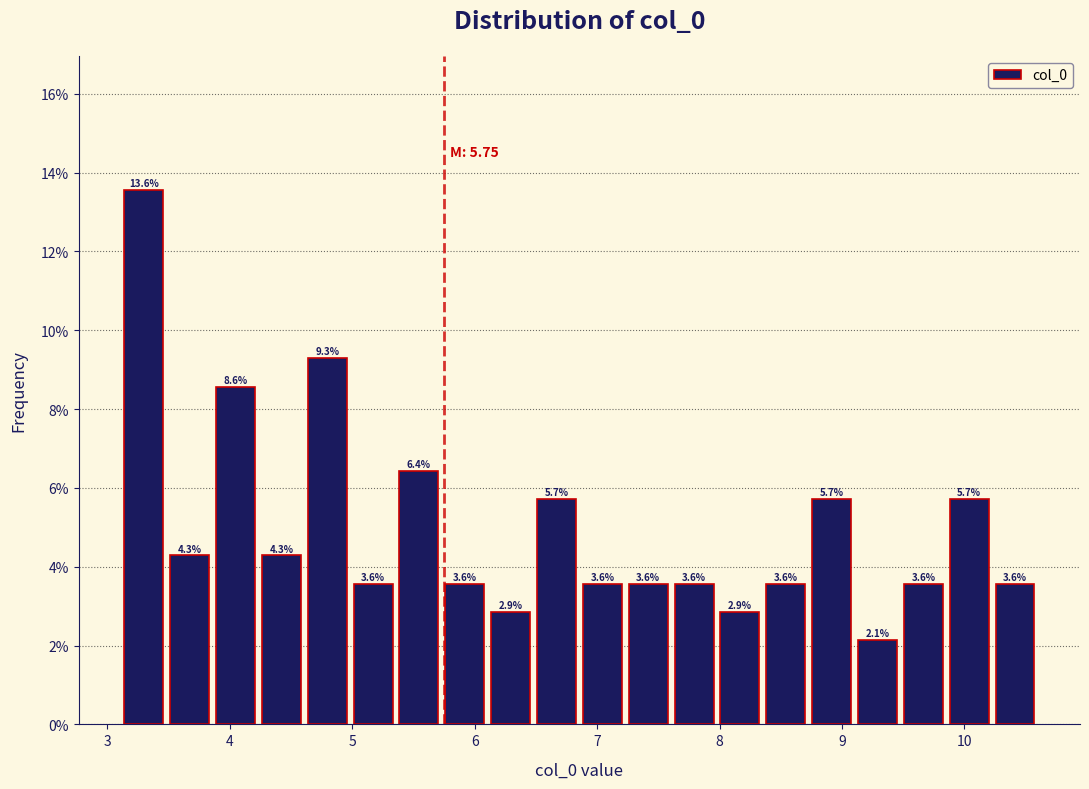

Read against the x-axis, roughly where is the centre of the tallest bar?

3.3